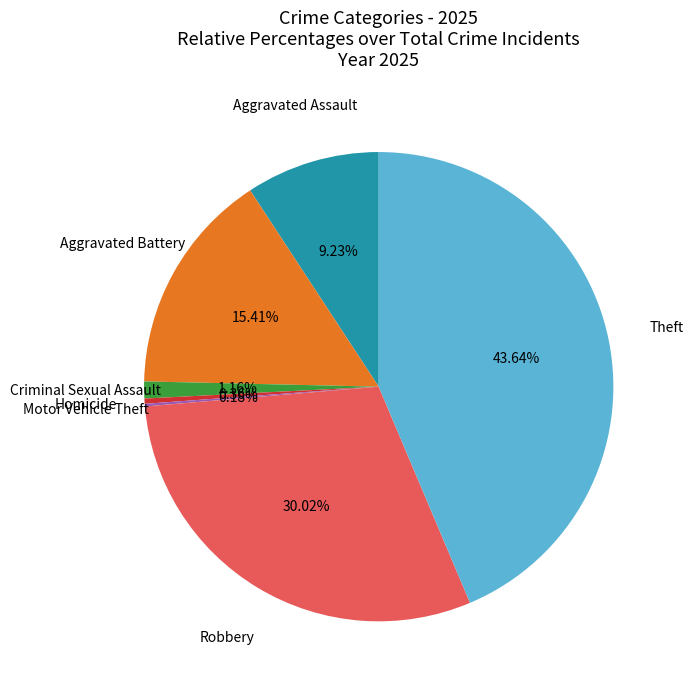

Does any single category account for the majority?

No